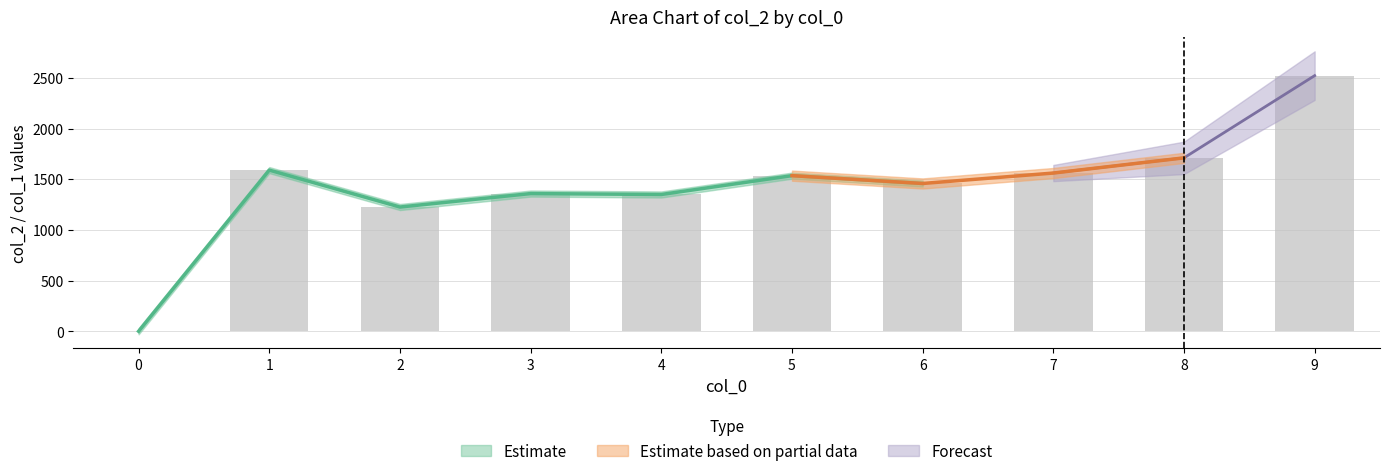

Does the chart contain stacked bars?

No